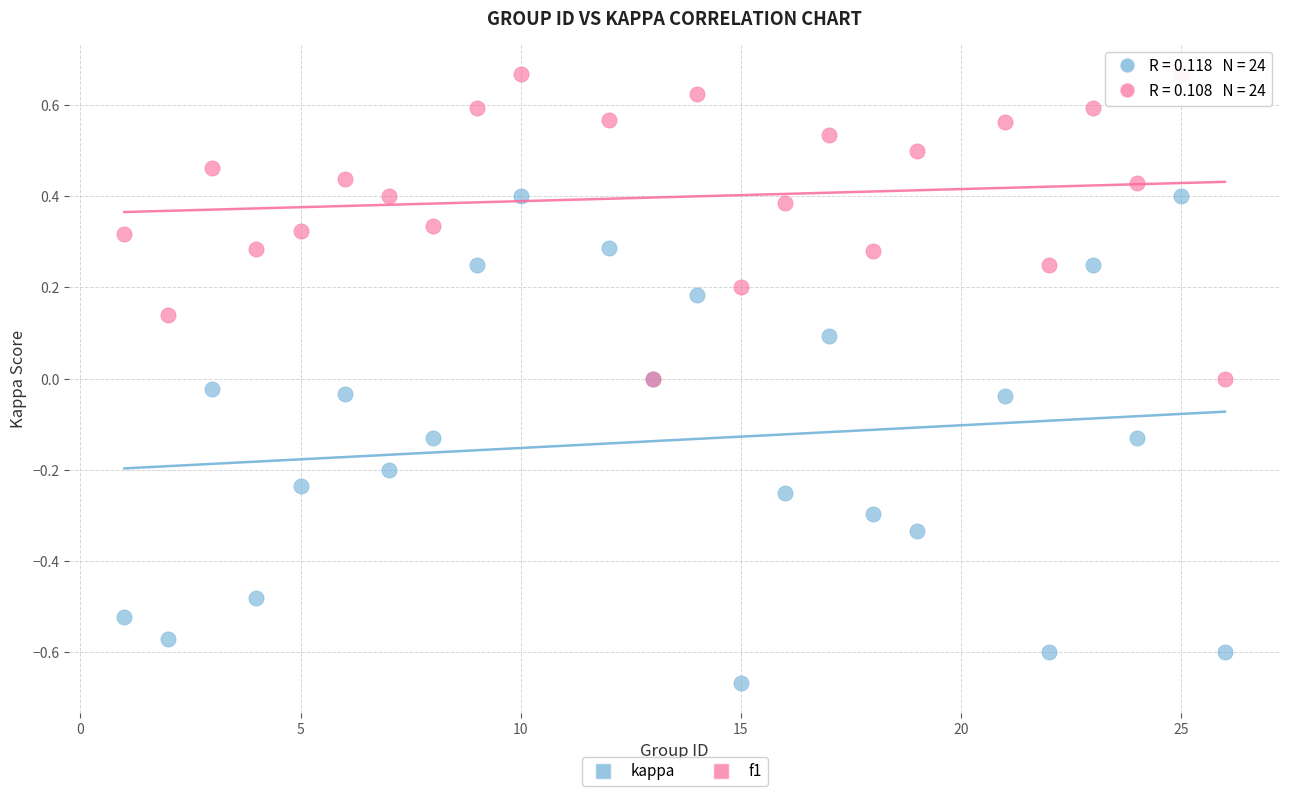

What are all the series names shown in the legend?

kappa, f1